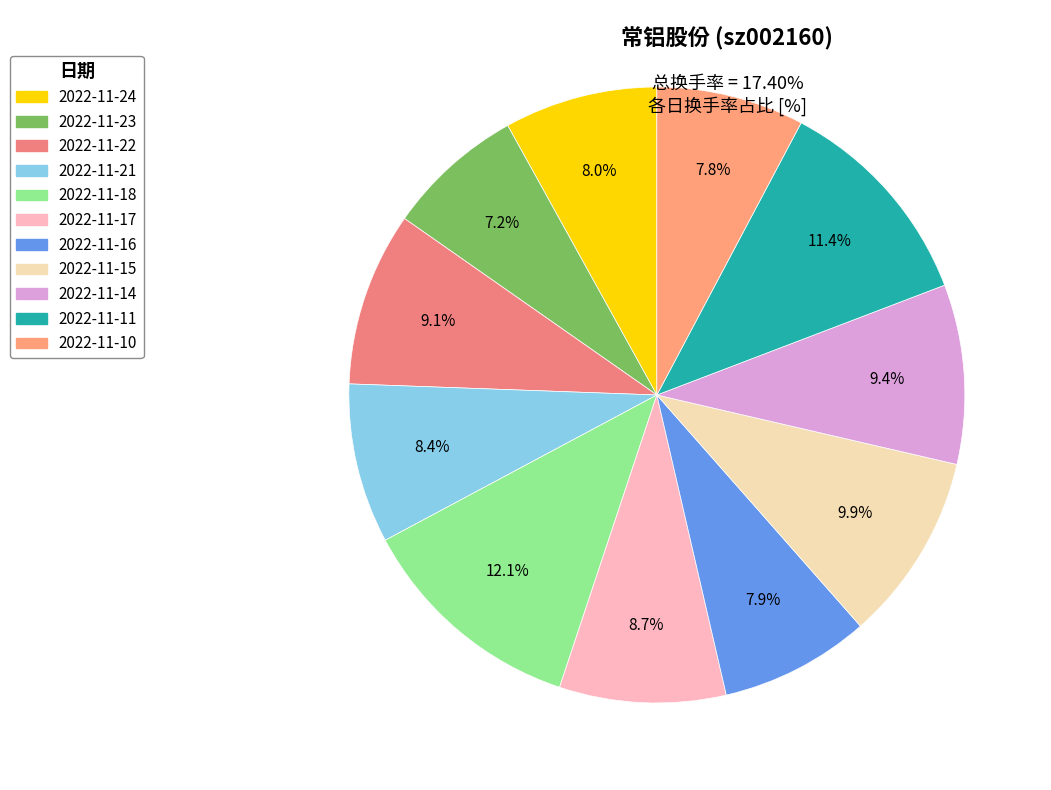

What percentage is the 2022-11-17 slice, to the nearest percent?

9%